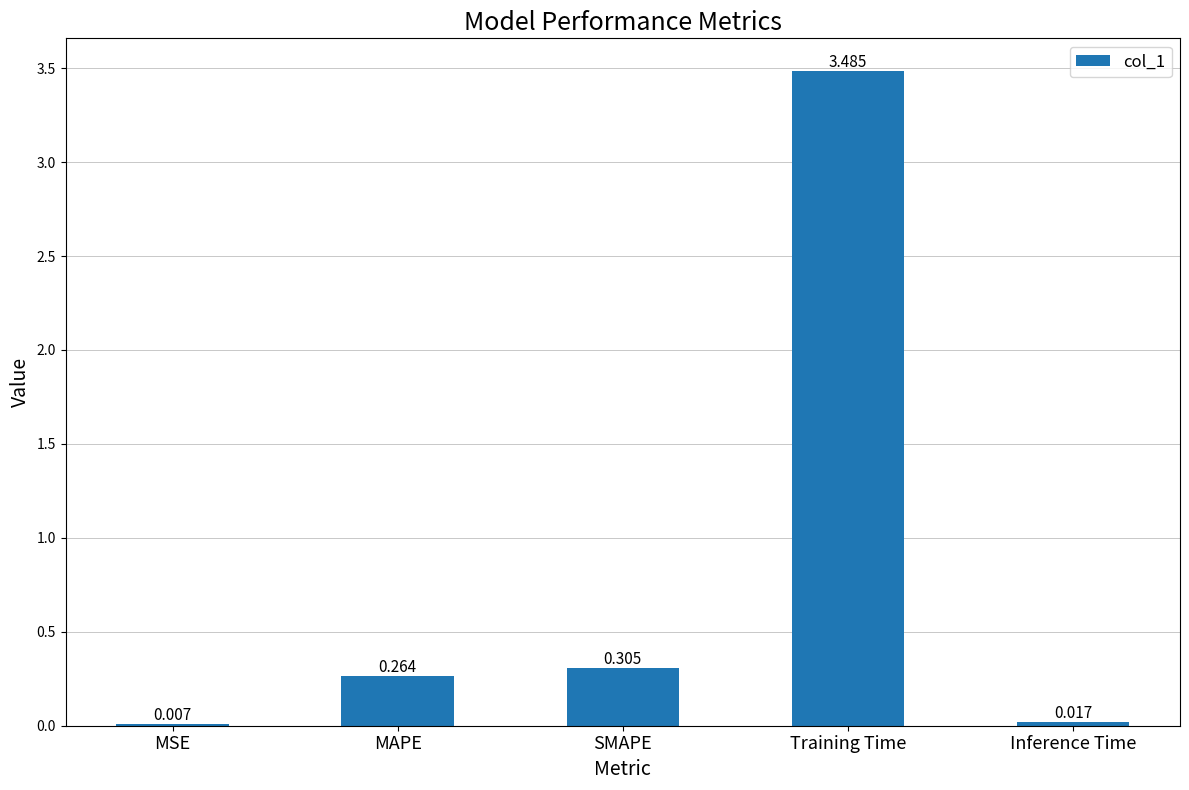

At which label is the value closest to 1?

SMAPE